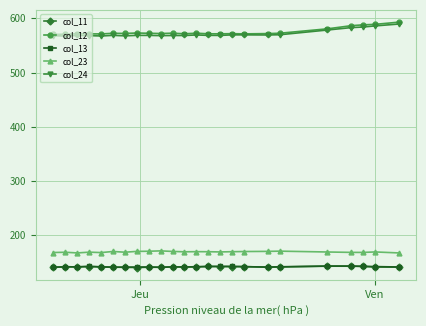

True or false: col_24 has more than 1 points higher than both neighbors.

True